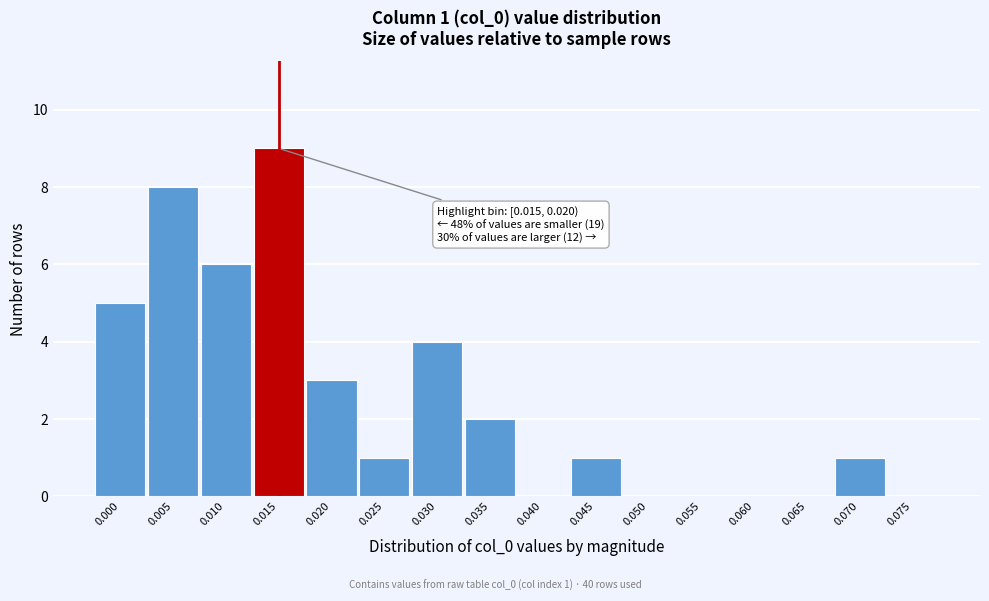

Reading left to right, transcribe all the data shown in this chart.

0.000=5	0.005=8	0.010=6	0.015=9	0.020=3	0.025=1	0.030=4	0.035=2	0.040=0	0.045=1	0.050=0	0.055=0	0.060=0	0.065=0	0.070=1	0.075=0